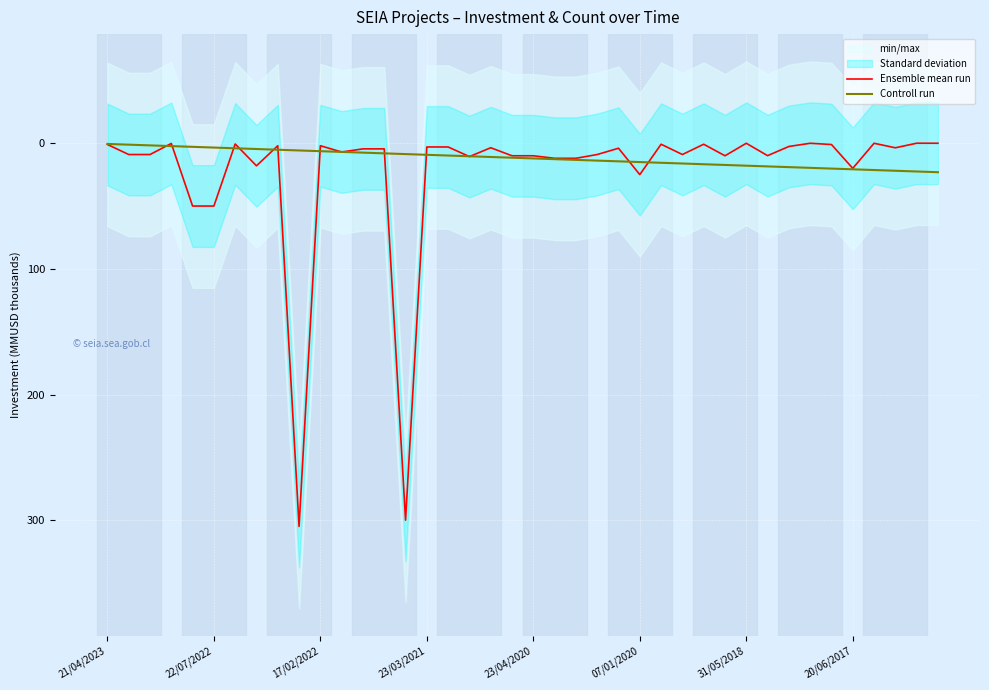

How many interior local peaks does the Ensemble mean run series have?

11